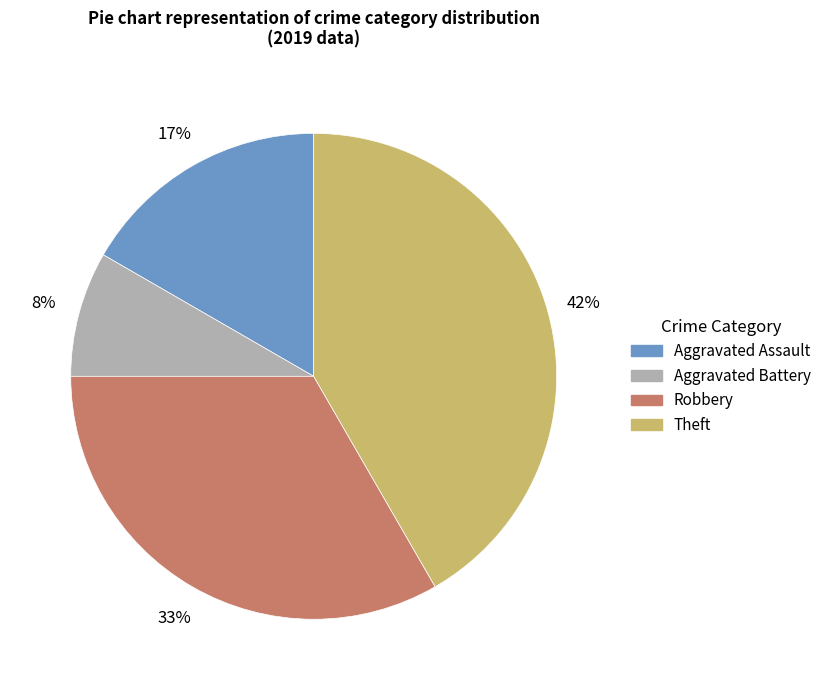

Count the number of slices in the pie.

4